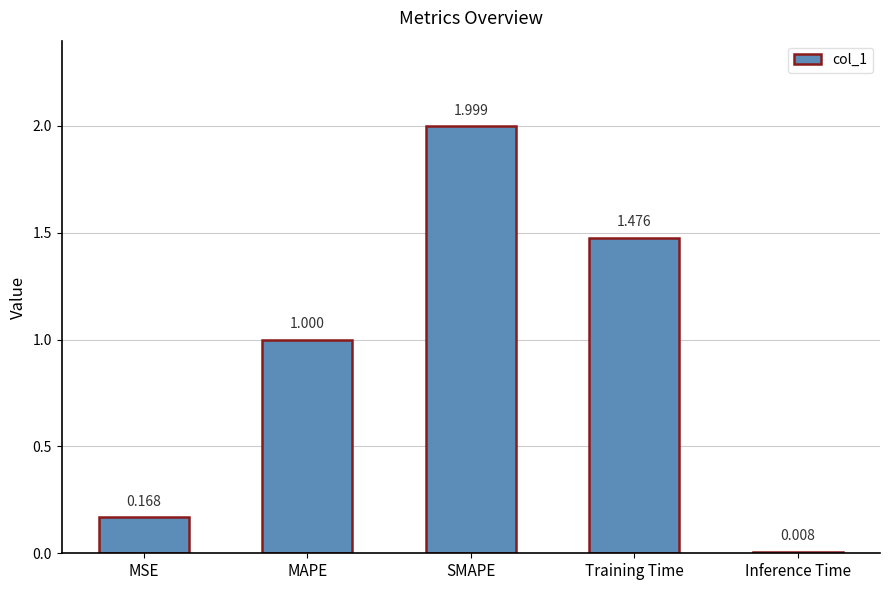

The value at SMAPE is 2.0. True or false?

True